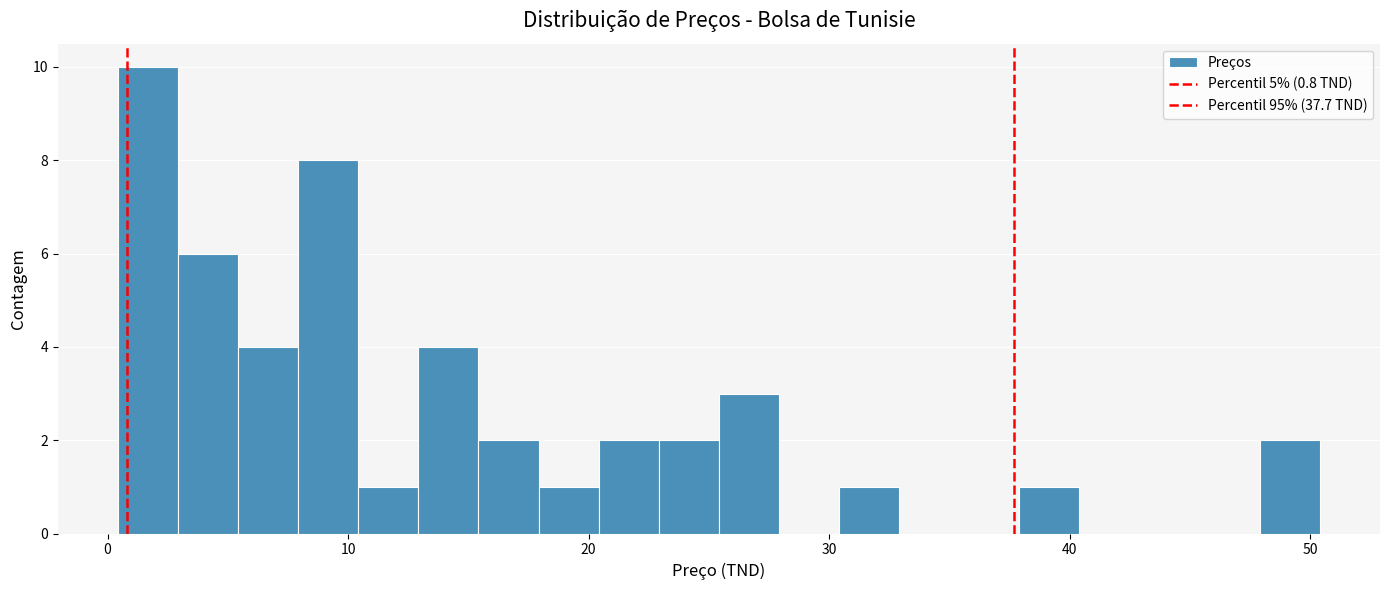

Around what value on the x-axis is the tallest bar? Give the approximate position of its centre, as read against the axis.

2